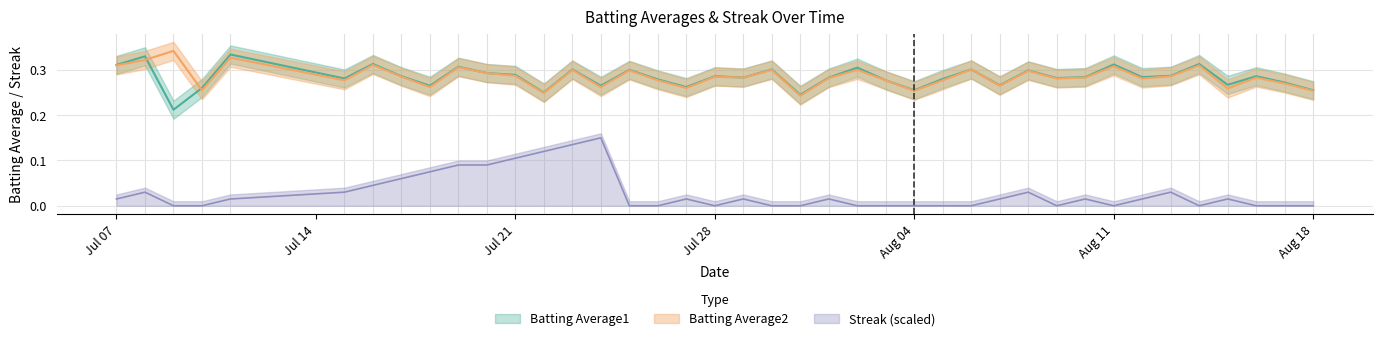

Reading right to left, list all the values displayed in this chart.

Batting Average1: 0.3	0.3	0.3	0.3	0.3	0.3	0.3	0.3	0.3	0.3	0.3	0.3	0.3	0.3	0.3	0.3	0.3	0.3	0.2	0.3	0.3	0.3	0.3	0.3	0.3	0.3	0.3	0.2	0.3	0.3	0.3	0.3	0.3	0.3	0.3	0.3	0.3	0.2	0.3	0.3
Batting Average2: 0.3	0.3	0.3	0.3	0.3	0.3	0.3	0.3	0.3	0.3	0.3	0.3	0.3	0.3	0.3	0.3	0.3	0.3	0.2	0.3	0.3	0.3	0.3	0.3	0.3	0.3	0.3	0.2	0.3	0.3	0.3	0.3	0.3	0.3	0.3	0.3	0.3	0.3	0.3	0.3
Streak: 0.0	0.0	0.0	0.0	0.0	0.0	0.0	0.0	0.0	0.0	0.0	0.0	0.0	0.0	0.0	0.0	0.0	0.0	0.0	0.0	0.0	0.0	0.0	0.0	0.0	0.1	0.1	0.1	0.1	0.1	0.1	0.1	0.1	0.0	0.0	0.0	0.0	0.0	0.0	0.0